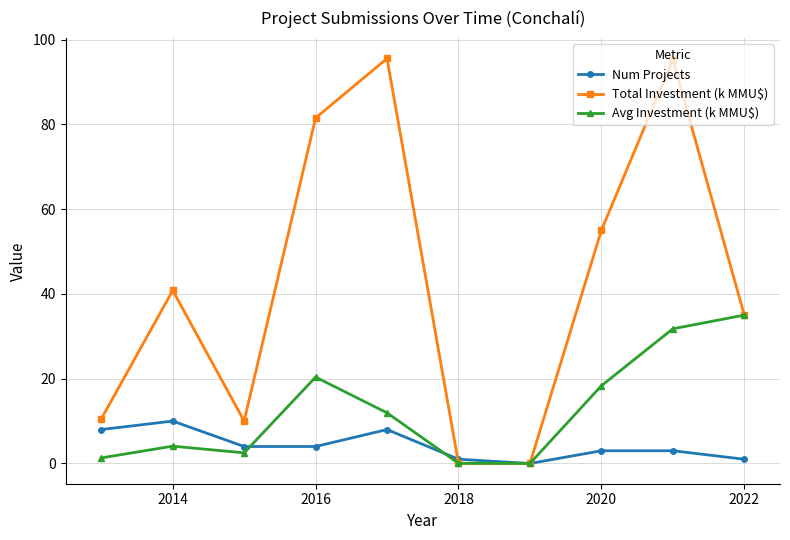

What is the value of the Num Projects point at the 5th from the left?

8.0